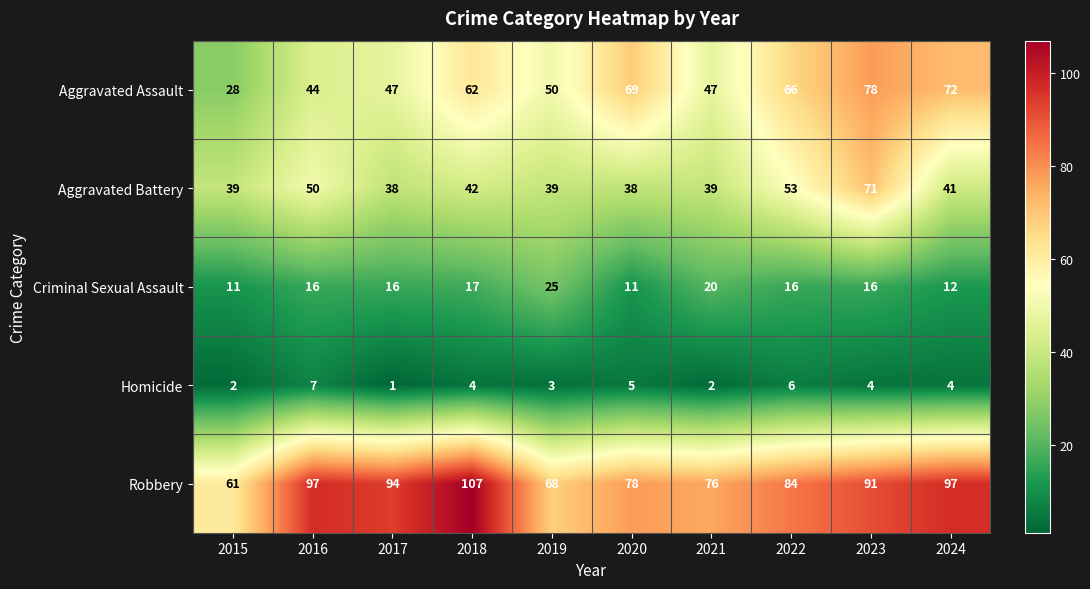

Which series has the largest total across all categories?

Robbery